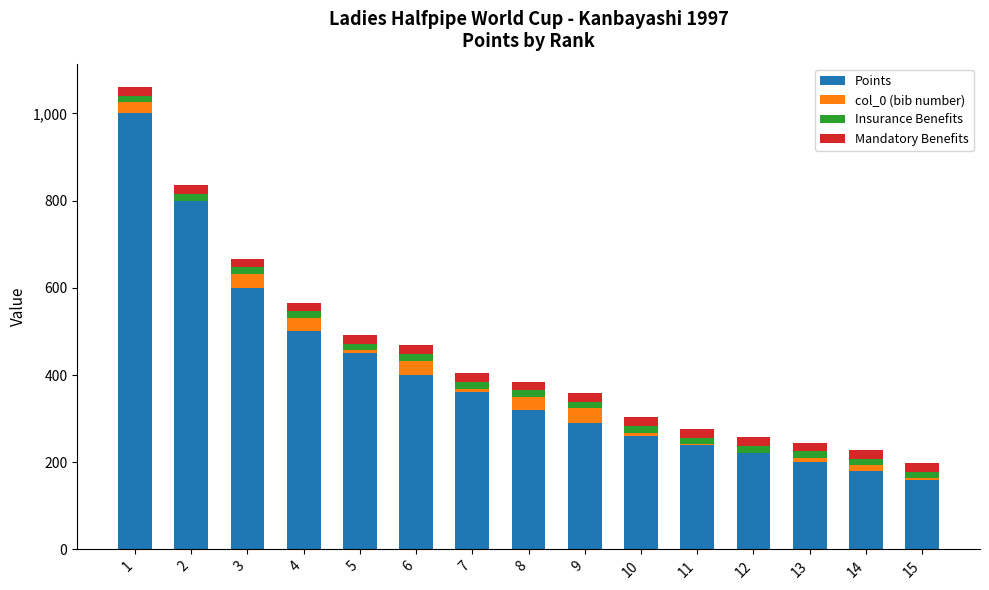

Between 1 and 7, which series saw the biggest shift?

Points